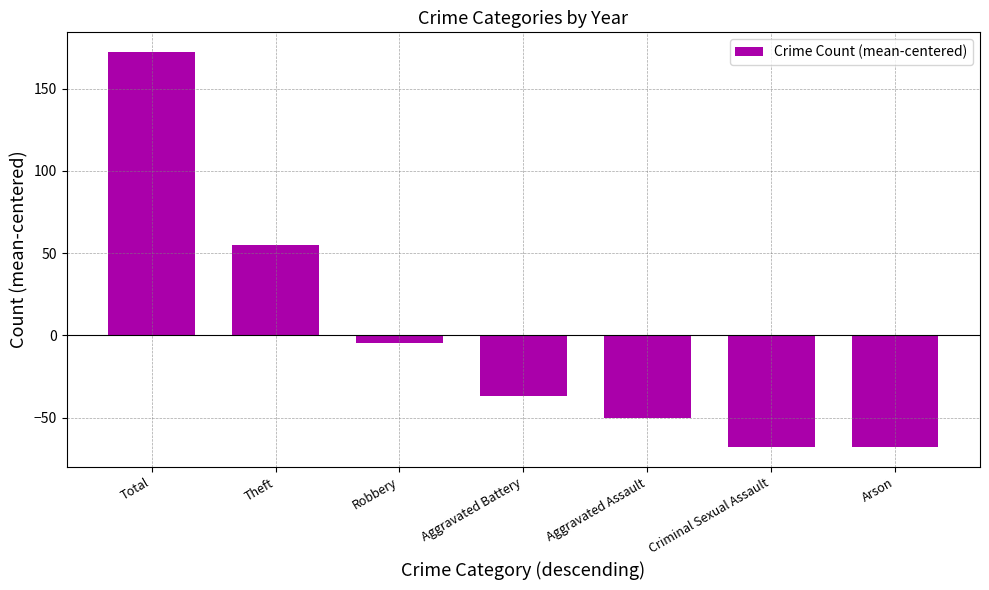

Reading left to right, list all the values displayed in this chart.

172.1	55.1	-4.9	-36.9	-49.9	-67.9	-67.9